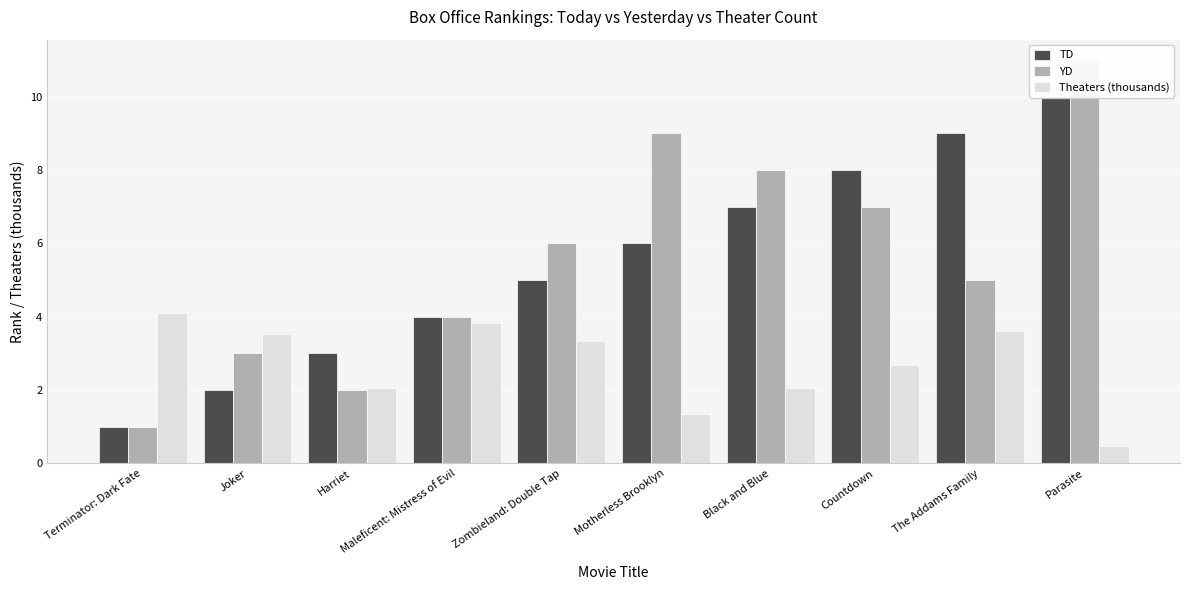

The TD series shows 8.0 at Countdown. True or false?

True